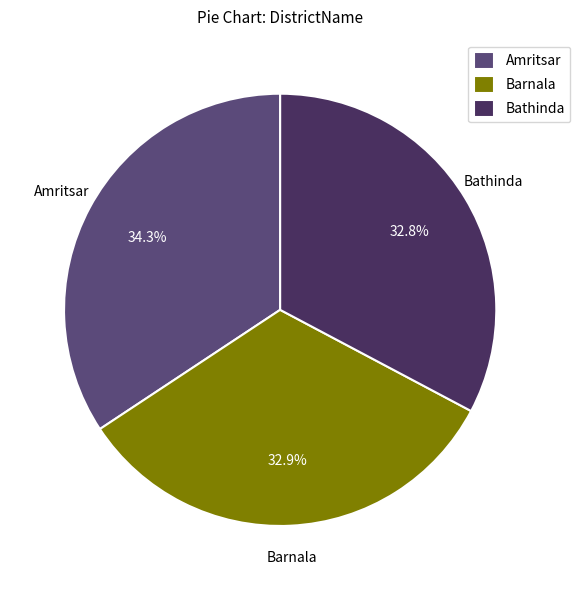

Is the sum of Amritsar and Bathinda greater than half?

Yes